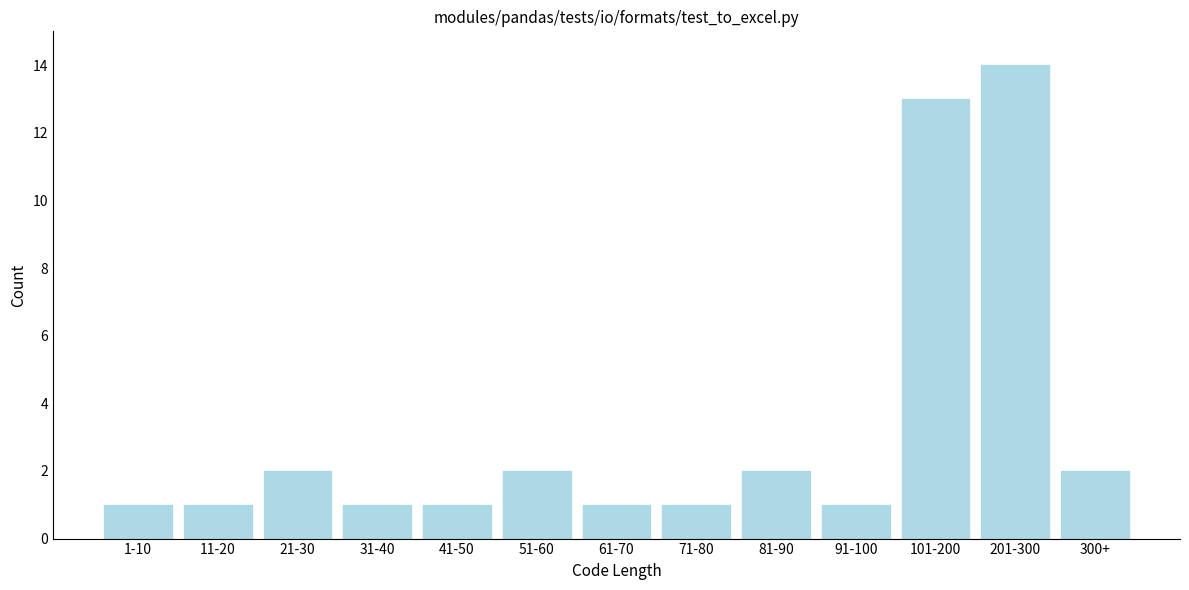

Reading left to right, what are all the values shown in this chart?

1-10=1	11-20=1	21-30=2	31-40=1	41-50=1	51-60=2	61-70=1	71-80=1	81-90=2	91-100=1	101-200=13	201-300=14	300+=2